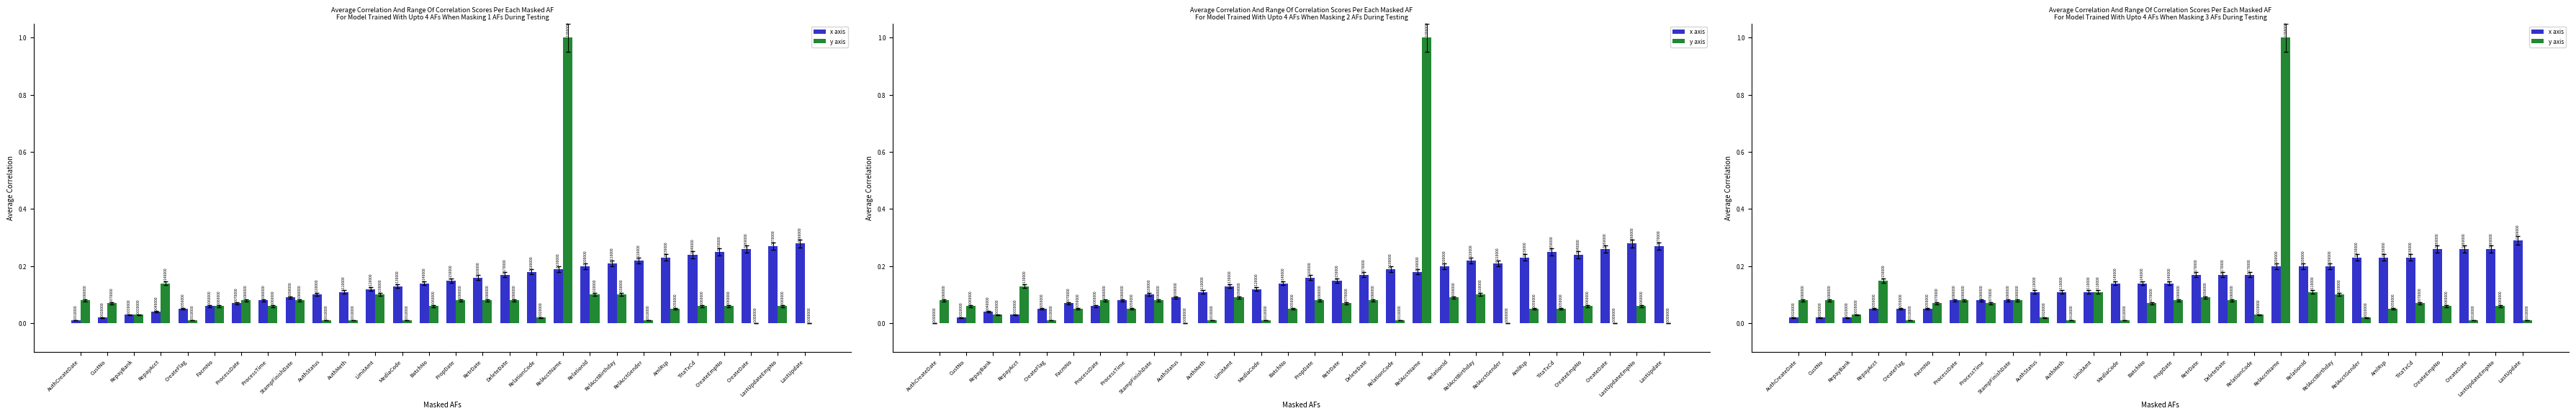

Rank the categories by x axis value from highest to lowest.

LastUpdate, CreateEmpNo, CreateDate, LastUpdateEmpNo, RelAcctGender, AmlRsp, TitaTxCd, RelAcctName, RelationId, RelAcctBirthday, RetrDate, DeleteDate, RelationCode, MediaCode, BatchNo, PropDate, AuthStatus, AuthMeth, LimitAmt, ProcessDate, ProcessTime, StampFinishDate, RepayAcct, CreateFlag, FacmNo, AuthCreateDate, CustNo, RepayBank